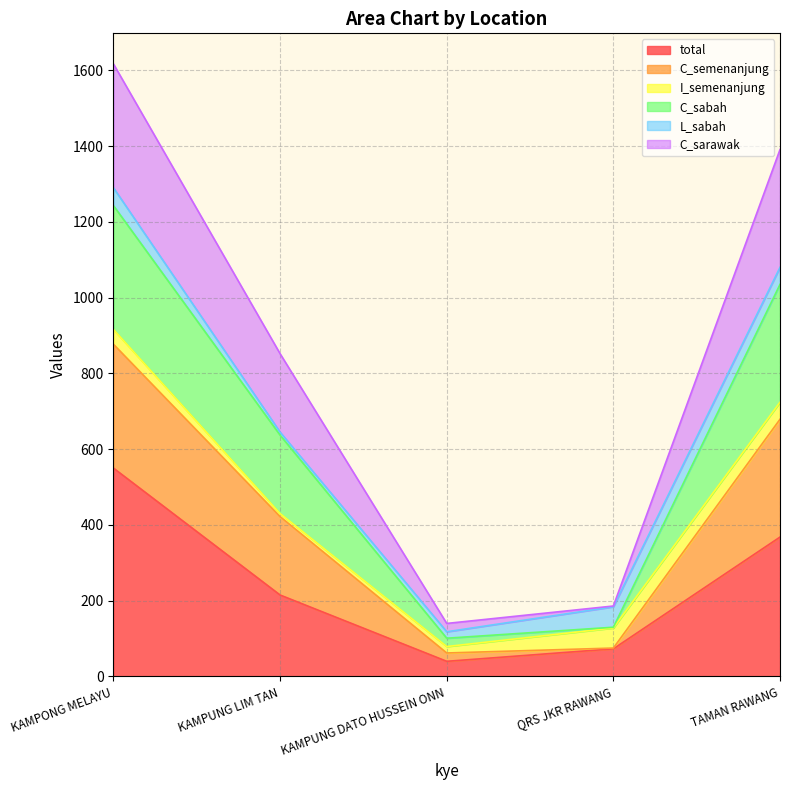

What is the sum of the total values at TAMAN RAWANG and QRS JKR RAWANG?

441